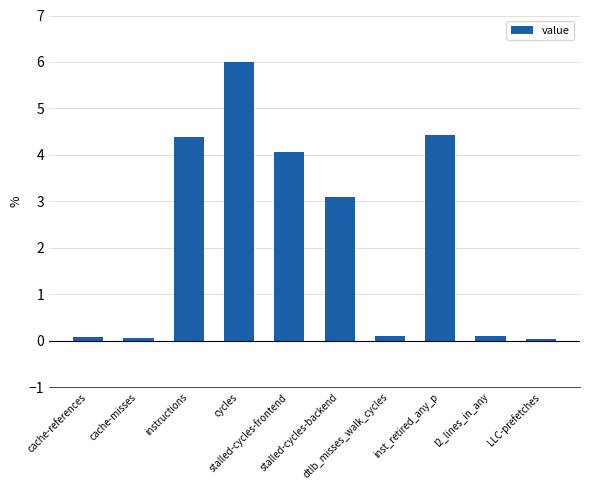

How many bars are there in total?

10